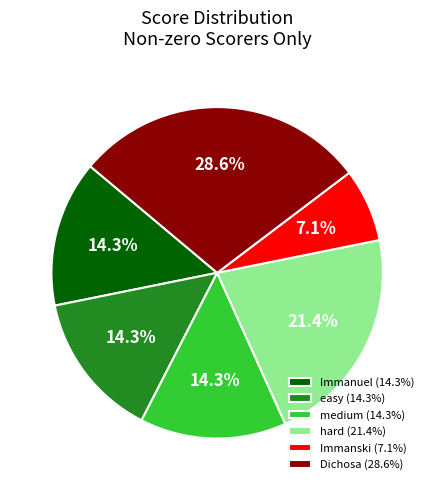

The medium slice represents 14% of the pie. True or false?

True